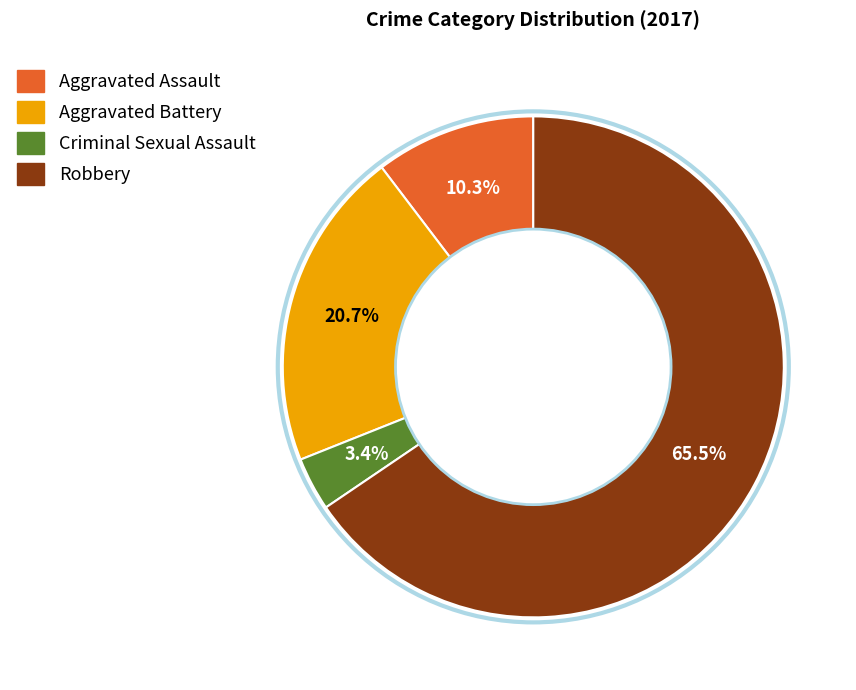

Is it true that Aggravated Battery is 28% of the pie?

False